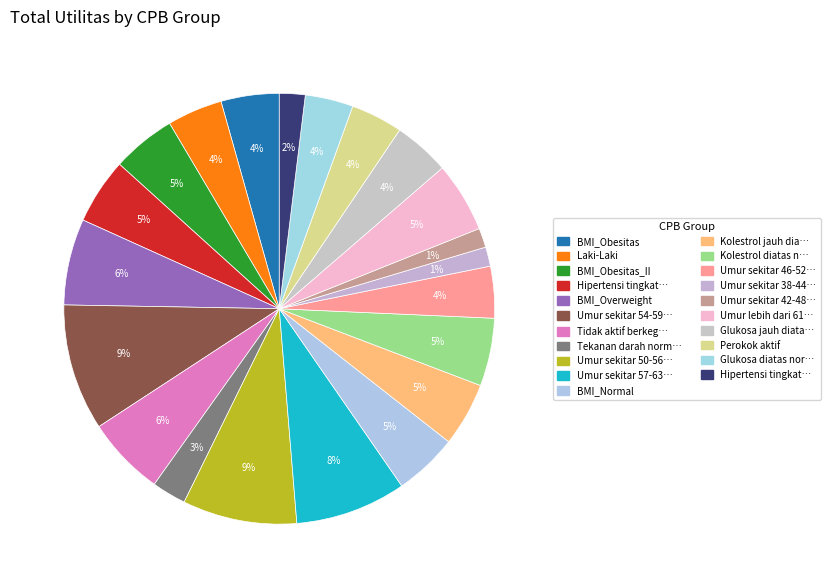

How many slices are in this pie chart?

21